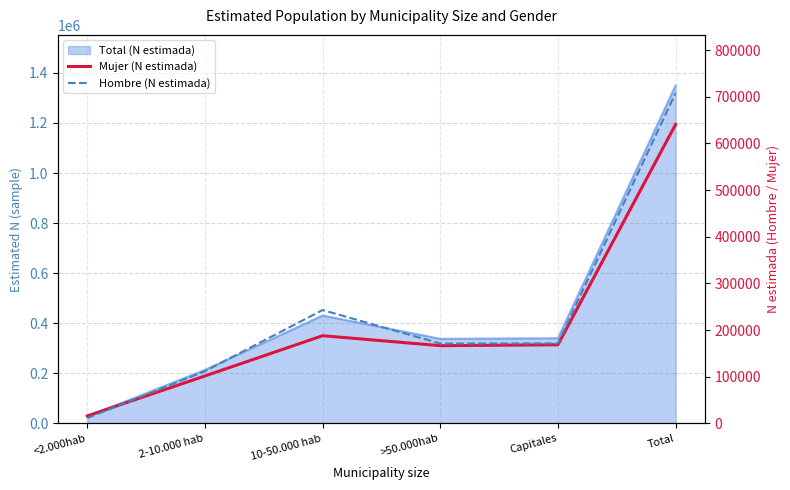

What is the difference between the Hombre (N estimada) values at >50.000hab and Capitales?

337